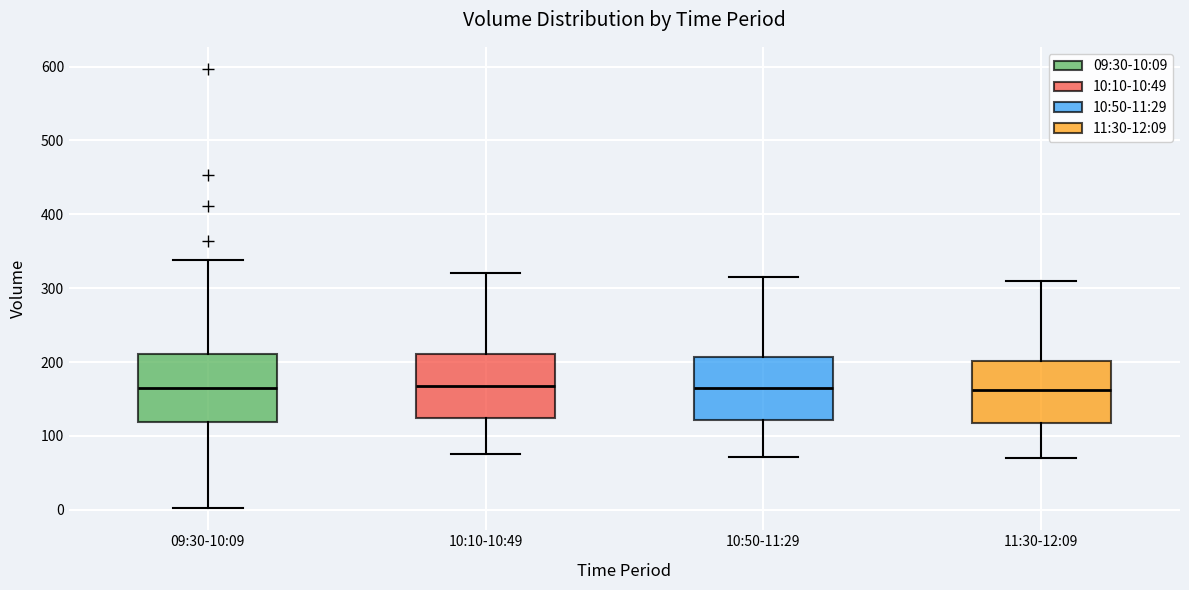

Where is the lower edge of the box for 10:10-10:49 on the y-axis? The values are not printed on the chart, so give them approximately, as read against the axis.

120